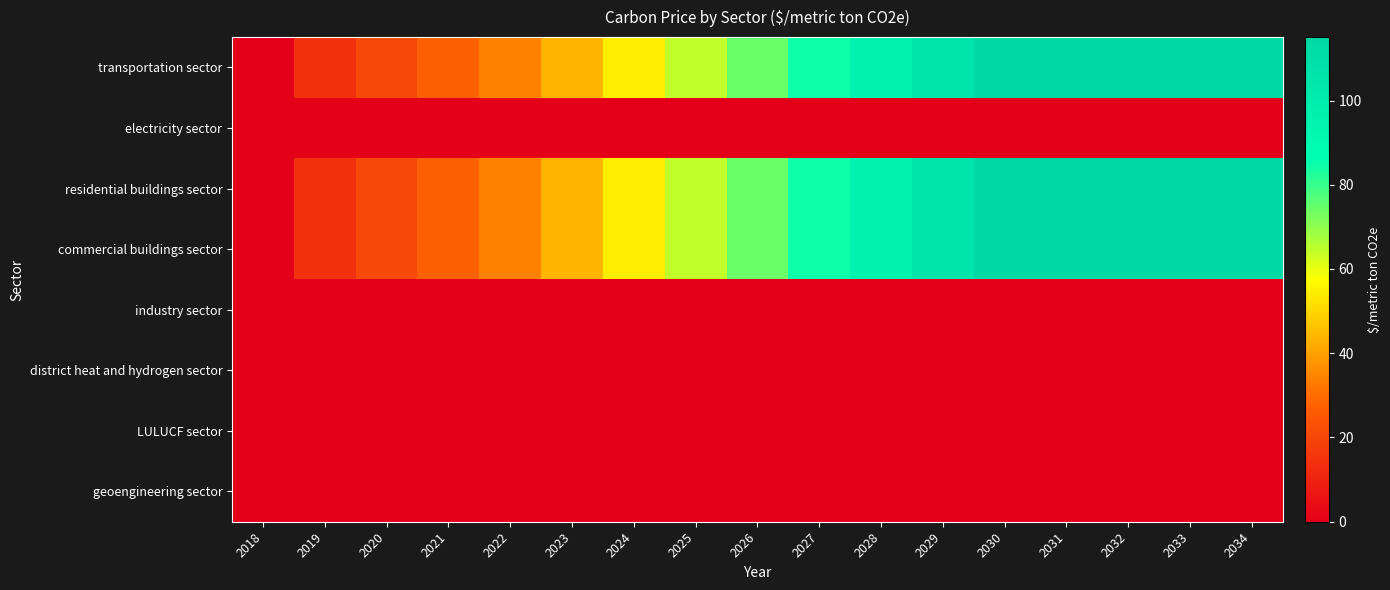

What is the total value across all series at 2032?

345.2